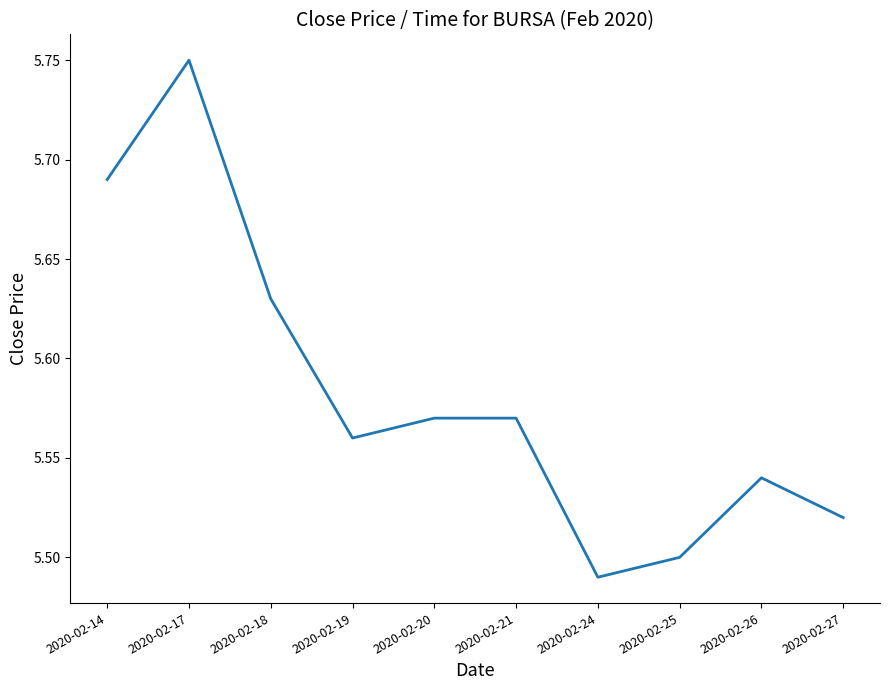

The chart shows a value of 5.5 at 2020-02-26. True or false?

True